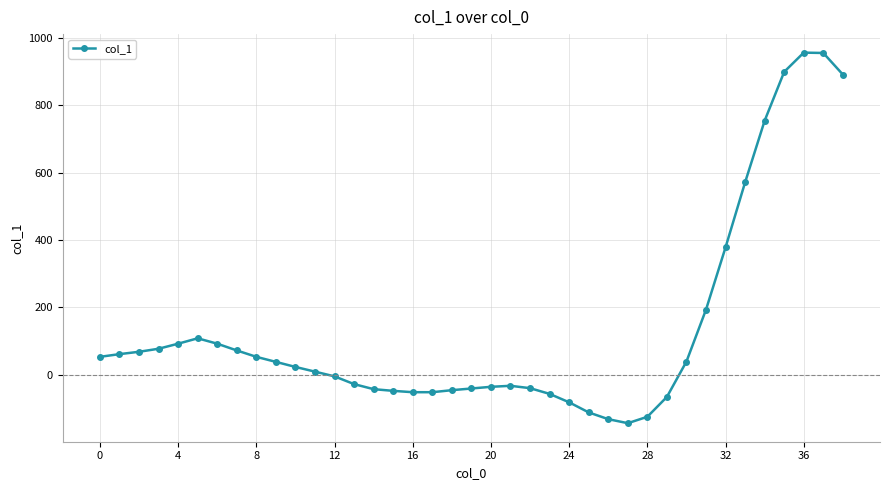

What is the greatest value displayed?

956